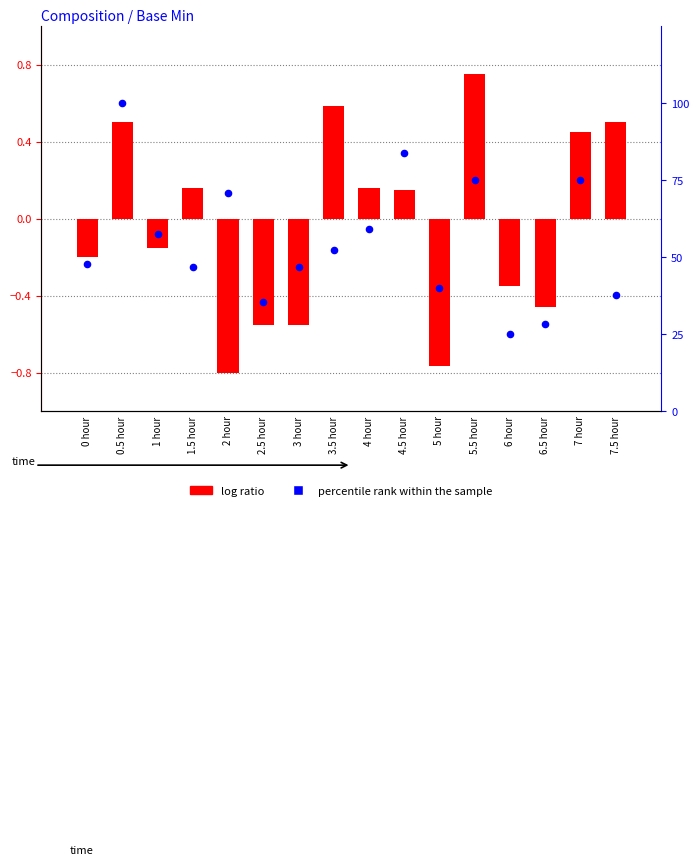

At how many categories does at least one series exceed 75?

2